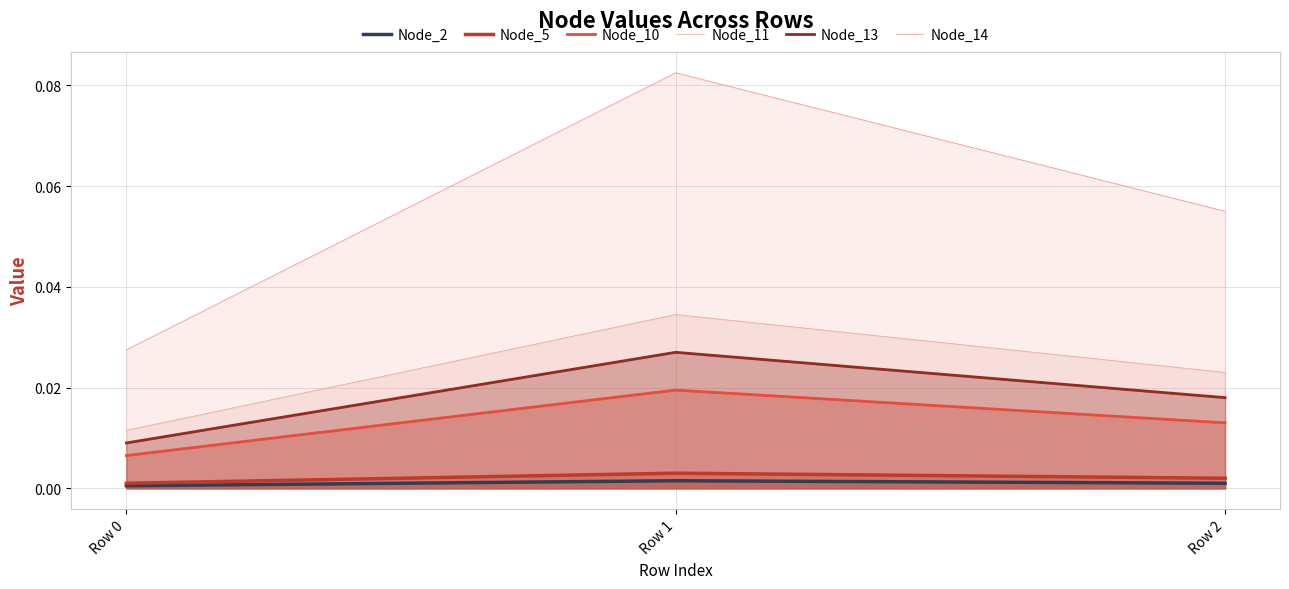

Which category has the lowest value in the Node_5 series?

Row 0